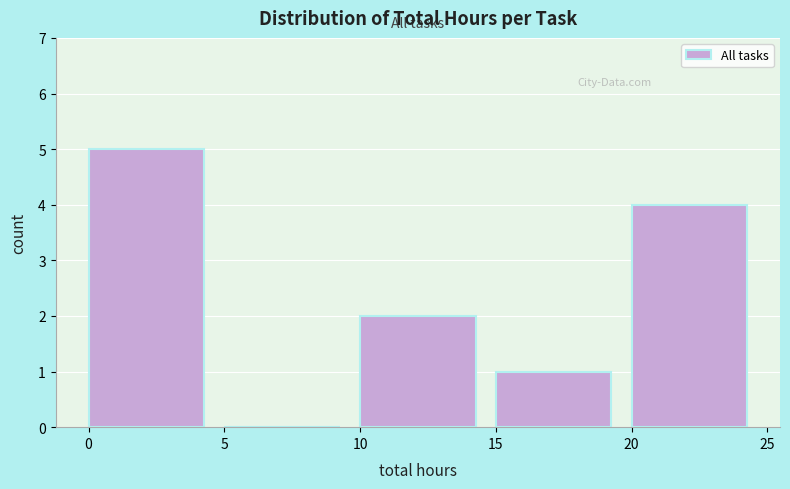

Reading left to right, transcribe this chart: for each bar, give the range it covers on the x-axis and its height. The values are not printed on the chart, so give them approximately, as read against the axis.

0 to 5: 5
5 to 10: 0
10 to 15: 2
15 to 20: 1
20 to 25: 4